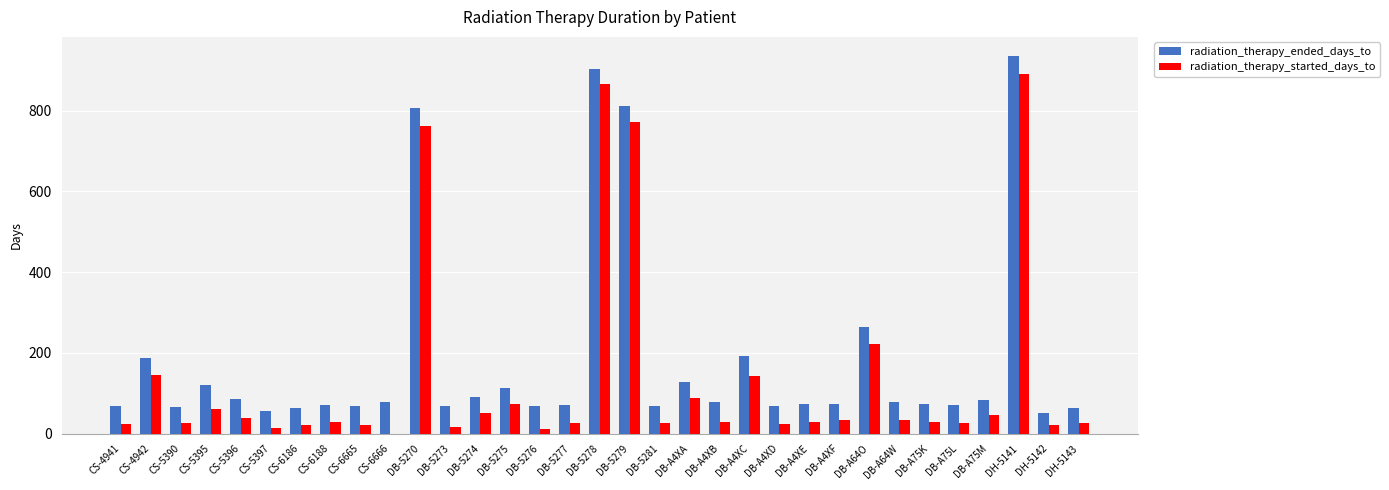

What is the sum of all radiation_therapy_started_days_to values?

4622